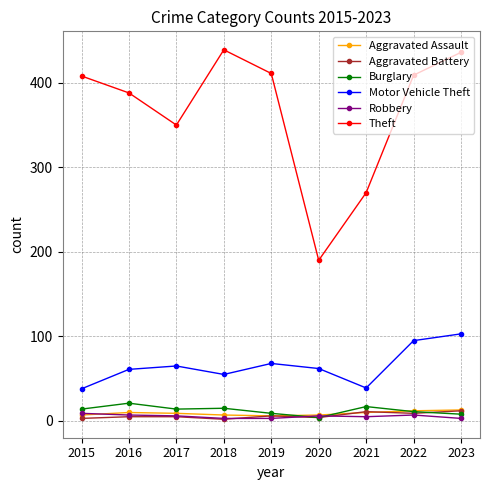

True or false: Burglary has more than 0 interior local peaks.

True